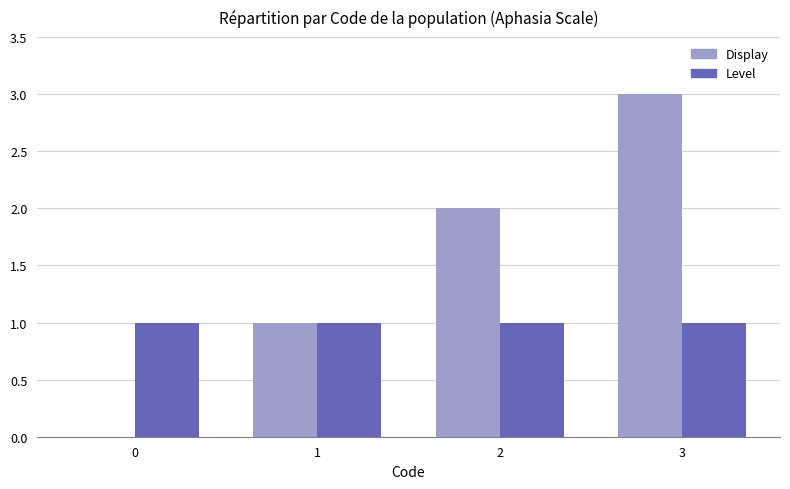

What is the sum of the Level values at 2 and 0?

2